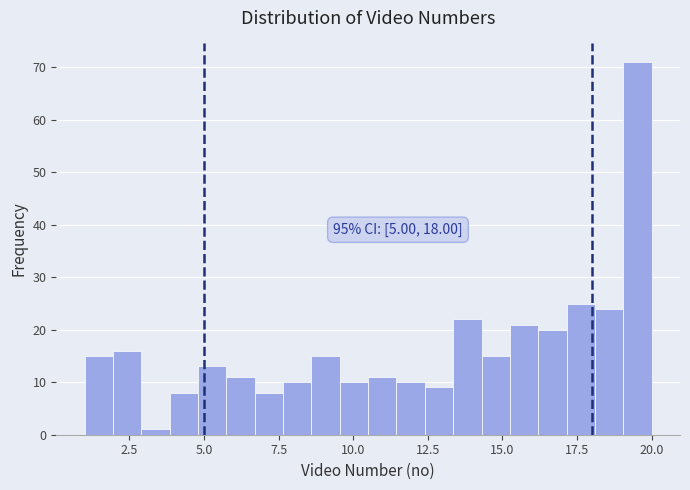

Around what value on the x-axis is the tallest bar? Give the approximate position of its centre, as read against the axis.

19.5